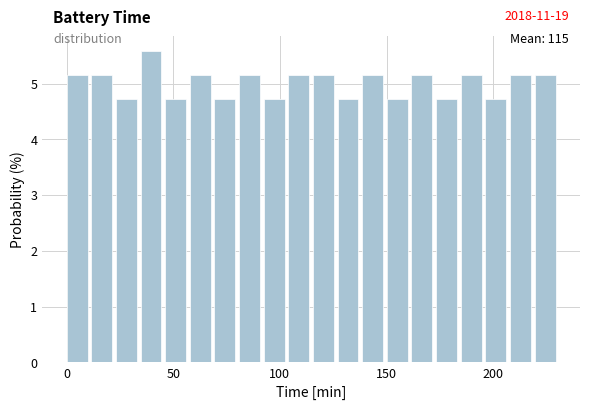

Read against the x-axis, roughly where is the centre of the tallest bar?

40